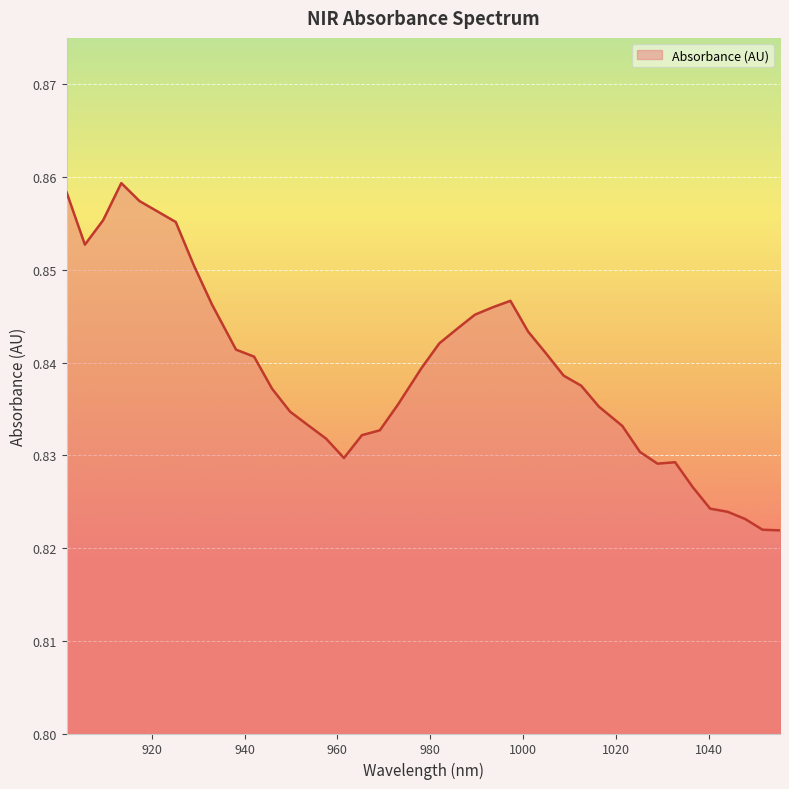

Where is the first local minimum?

905.592173